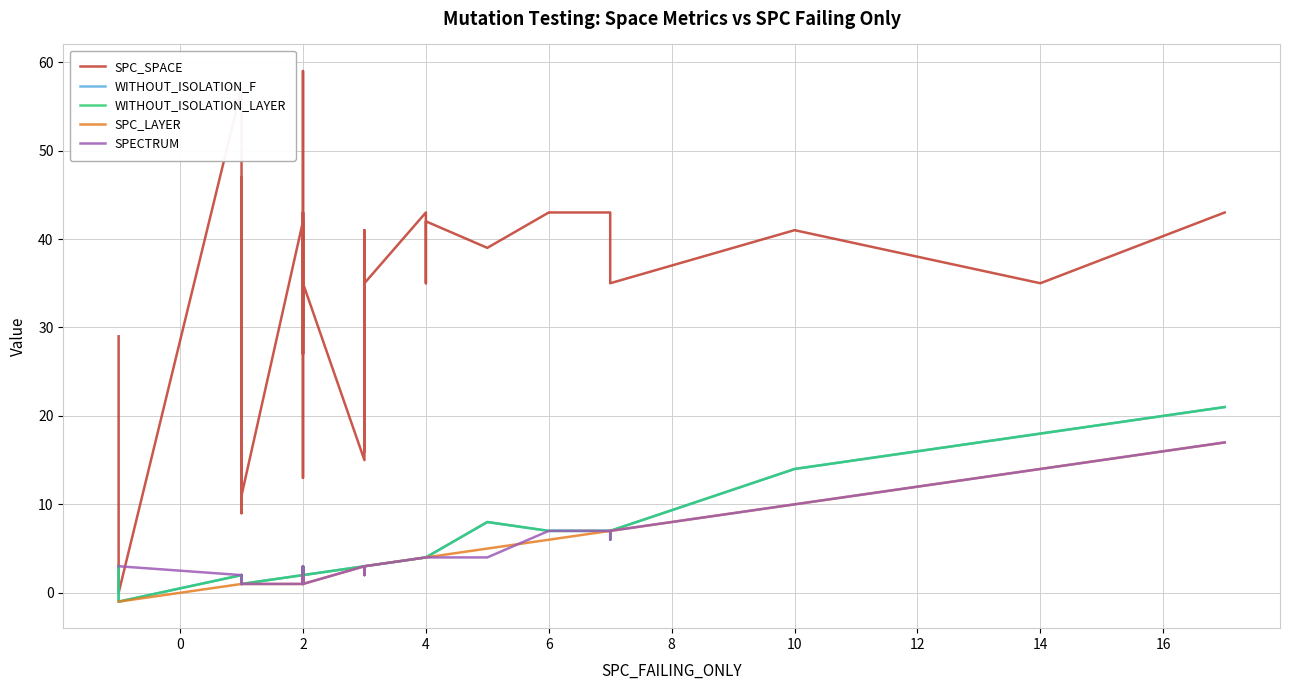

True or false: SPC_SPACE has a value of 58 at 2.

False